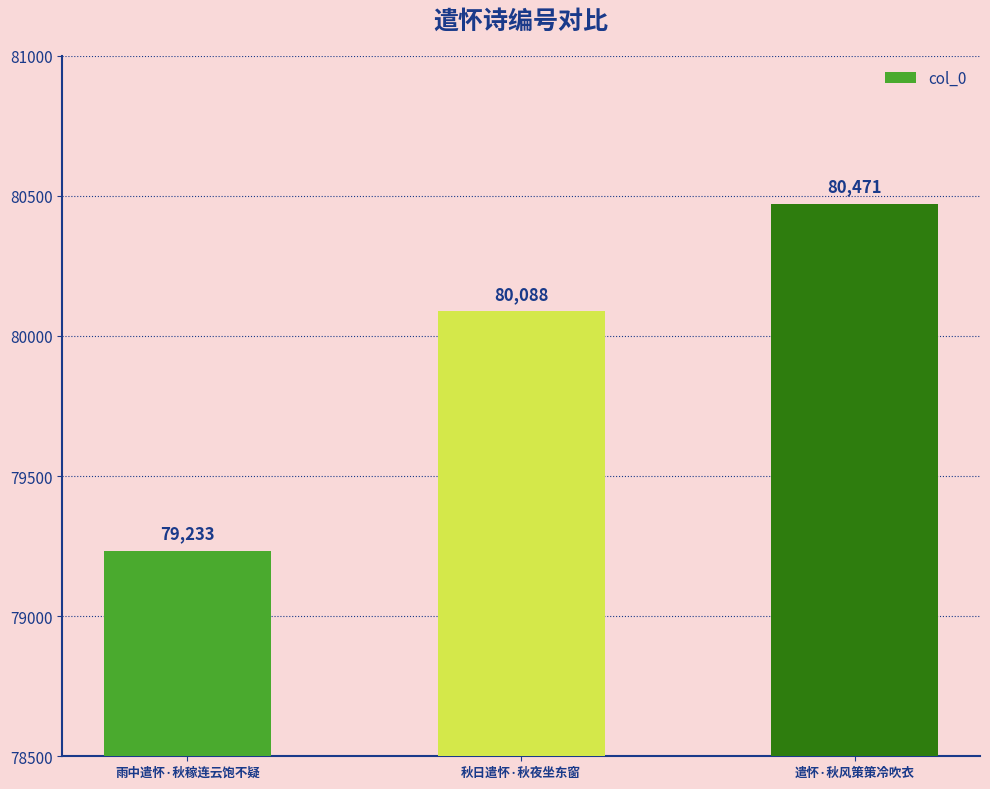

Which has a higher value, 雨中遣怀·秋稼连云饱不疑 or 遣怀·秋风策策冷吹衣?

遣怀·秋风策策冷吹衣